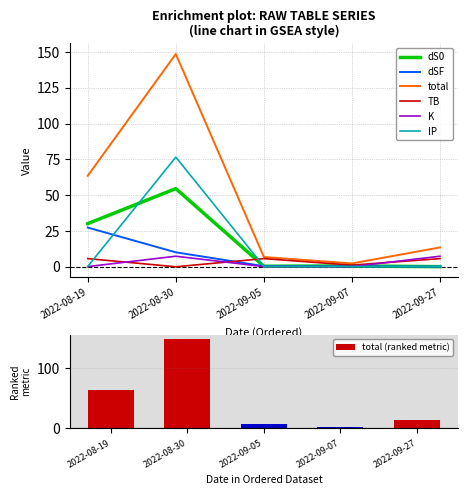

What is the maximum value for TB?

5.7